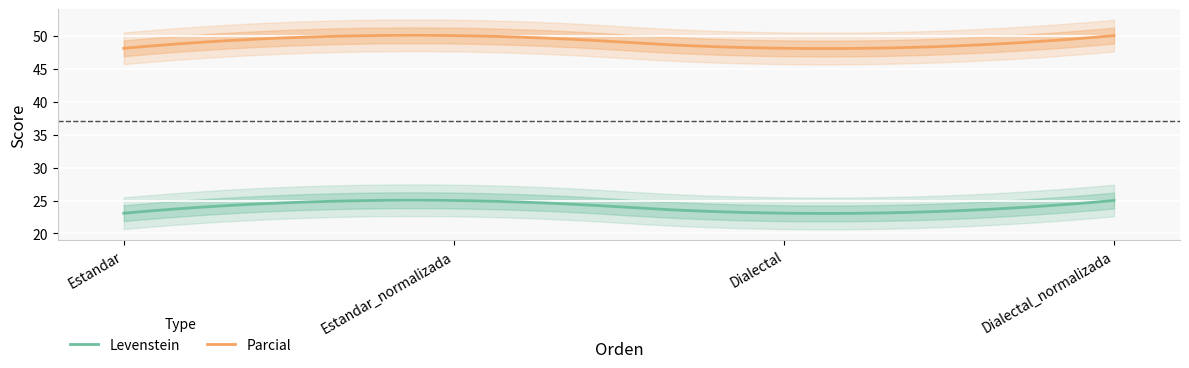

What is the label of the 1st point from the left?

Estandar